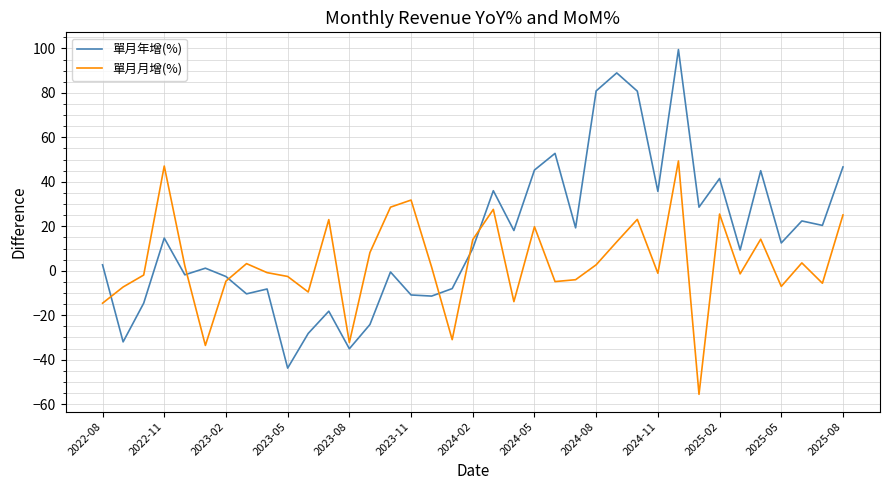

How many values in 單月月增(%) are below zero?

18